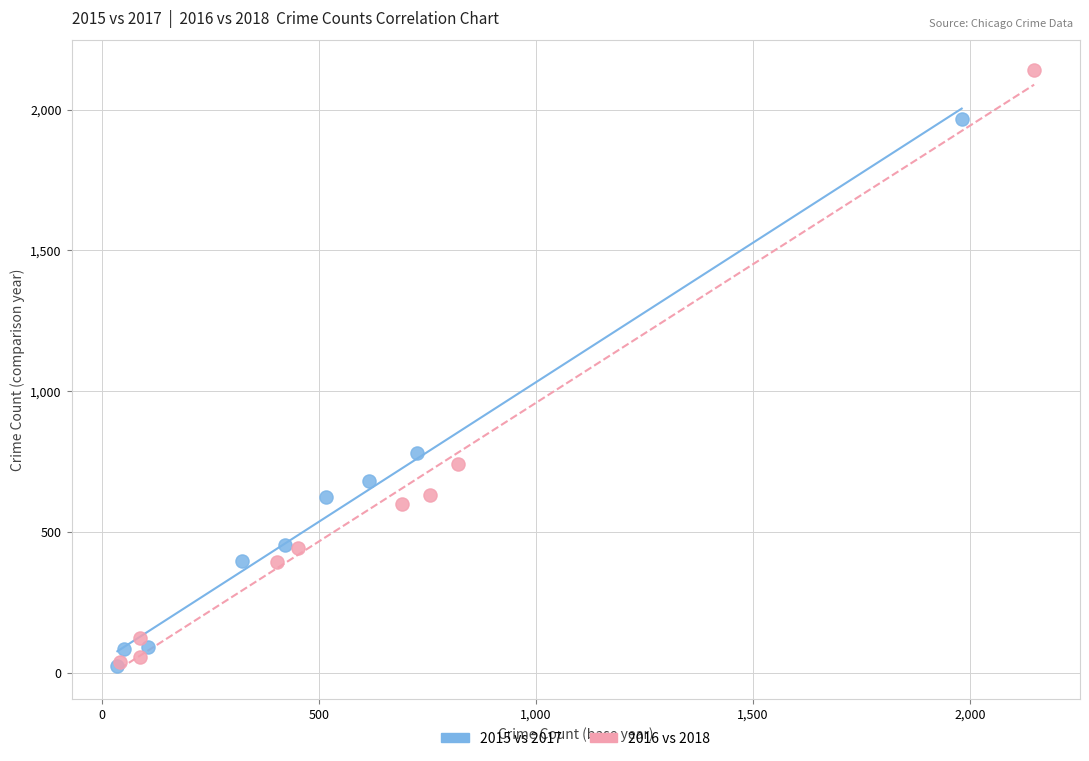

Which series contains the highest Y value?

2016 vs 2018